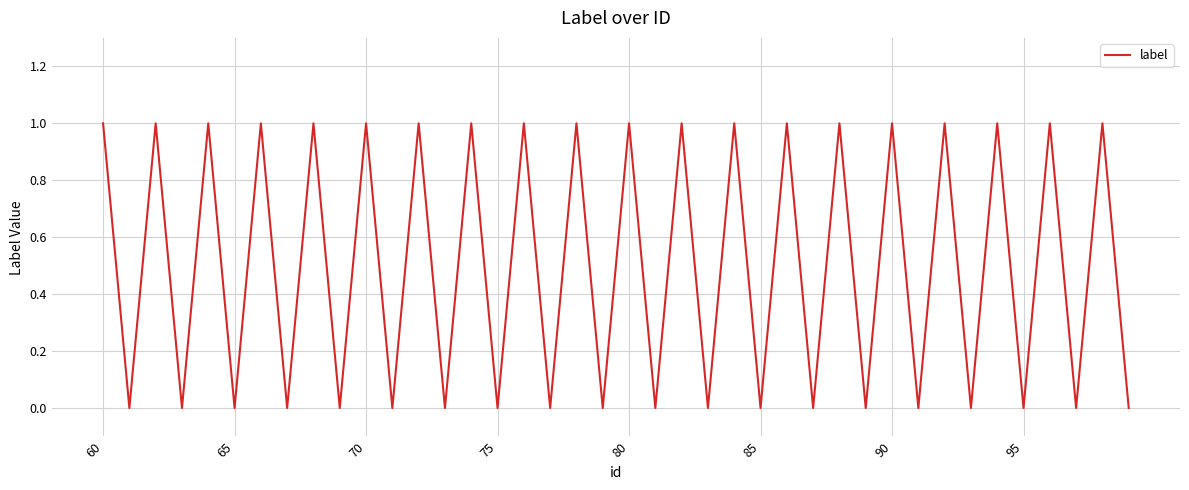

What is the greatest value displayed?

1